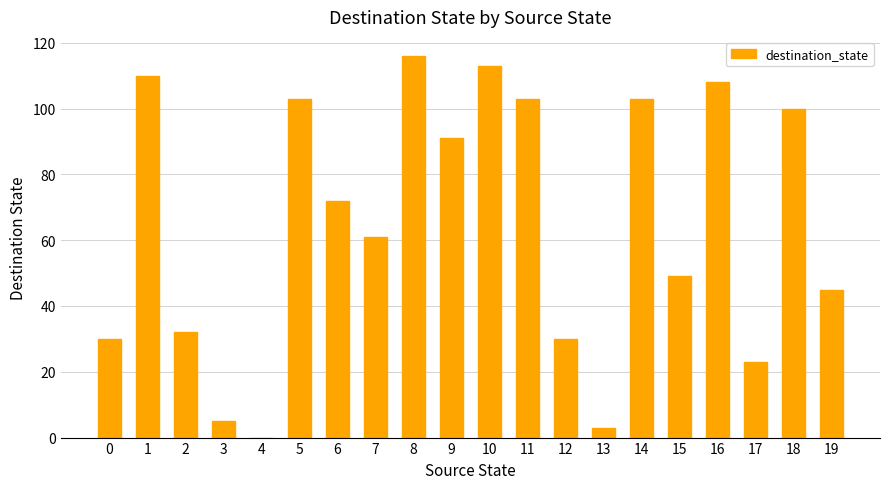

At which label is the value closest to 58?

7